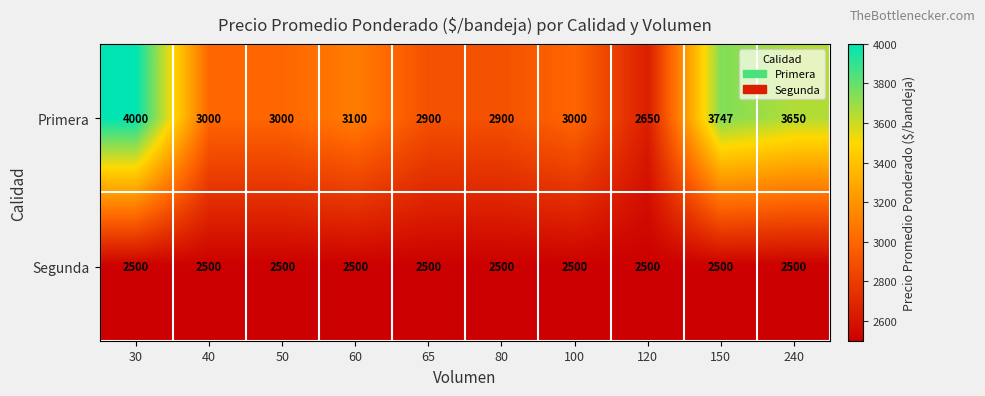

Which series has the largest range (max minus min)?

Primera